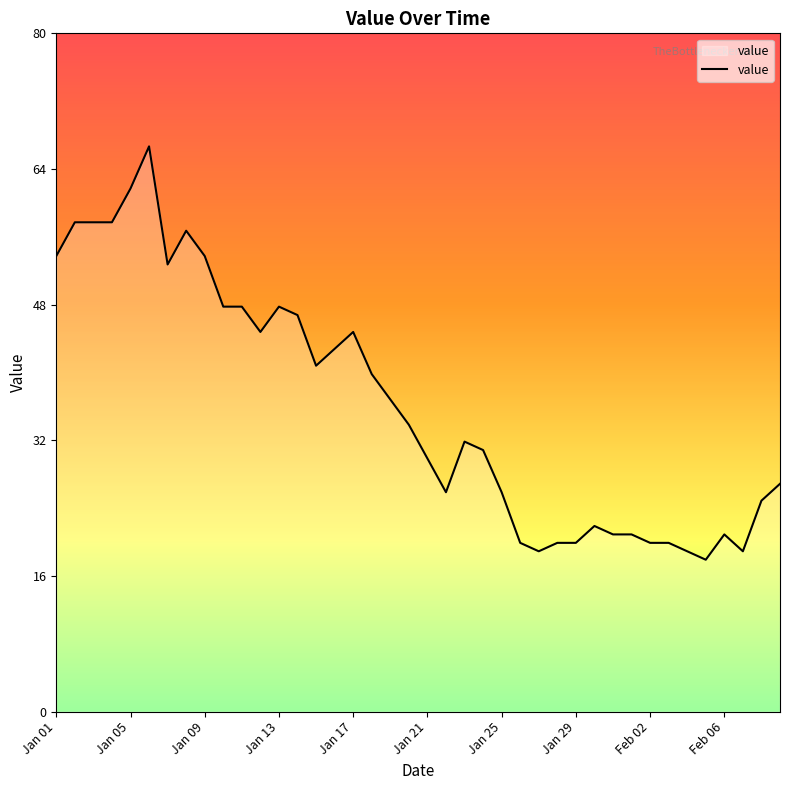

Reading right to left, transcribe all the data shown in this chart.

27	25	19	21	18	19	20	20	21	21	22	20	20	19	20	26	31	32	26	30	34	37	40	45	43	41	47	48	45	48	48	54	57	53	67	62	58	58	58	54